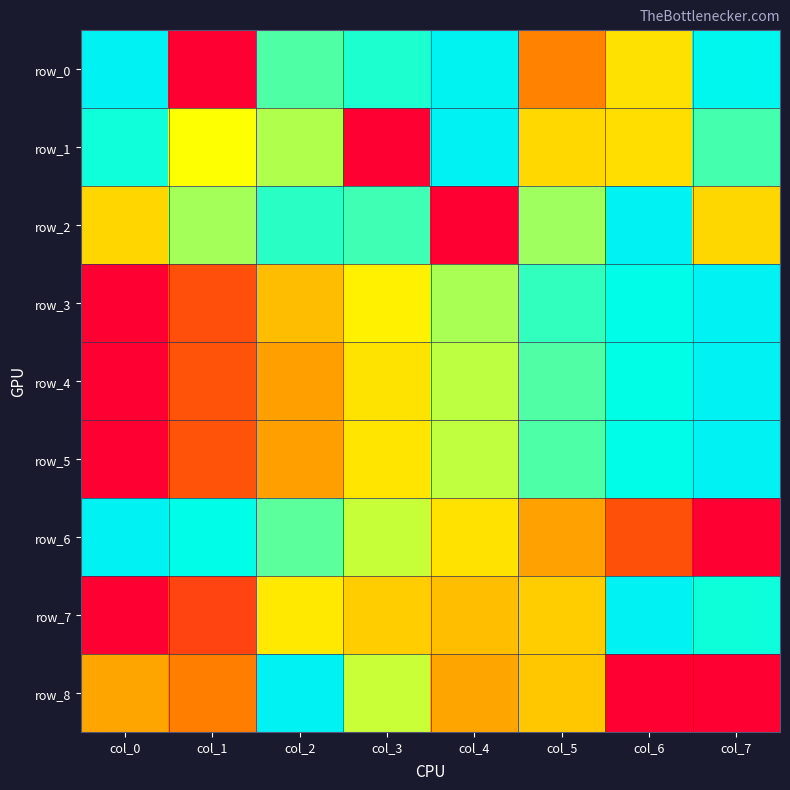

Which series has the largest range (max minus min)?

row_0